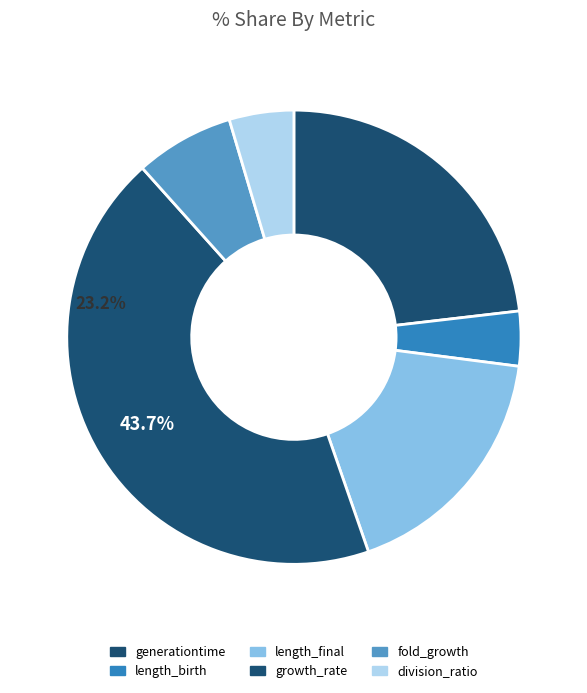

Is it true that generationtime is 15% of the pie?

False